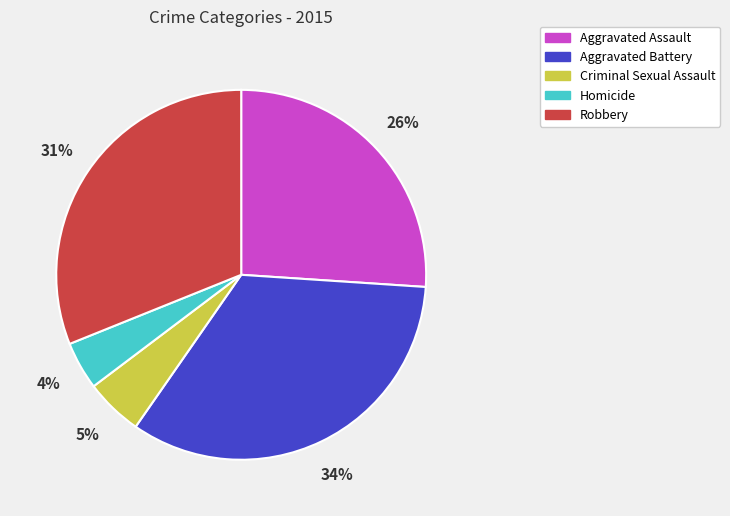

True or false: Homicide accounts for 4% of the total.

True